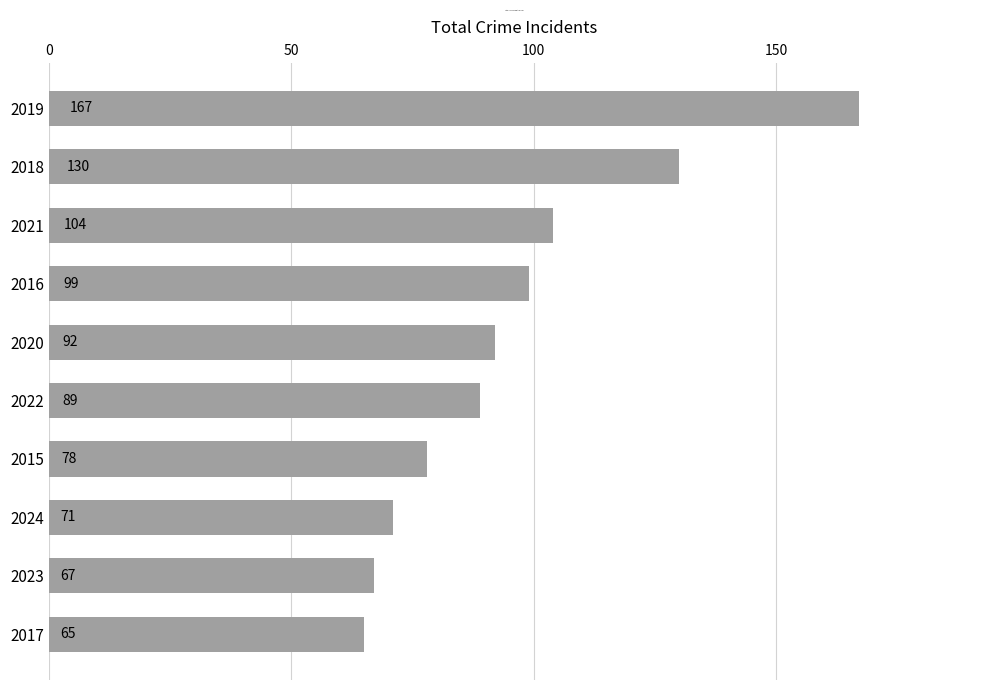

Reading bottom to top, extract all data points from this chart.

65	67	71	78	89	92	99	104	130	167